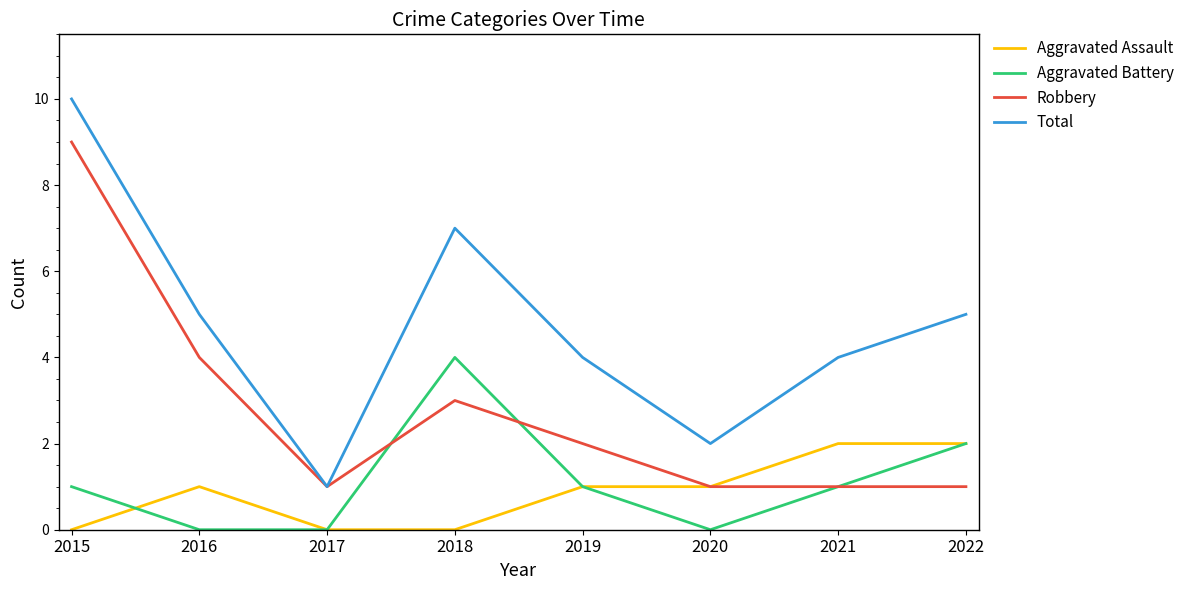

At which category does the chart reach its peak across all series?

2015